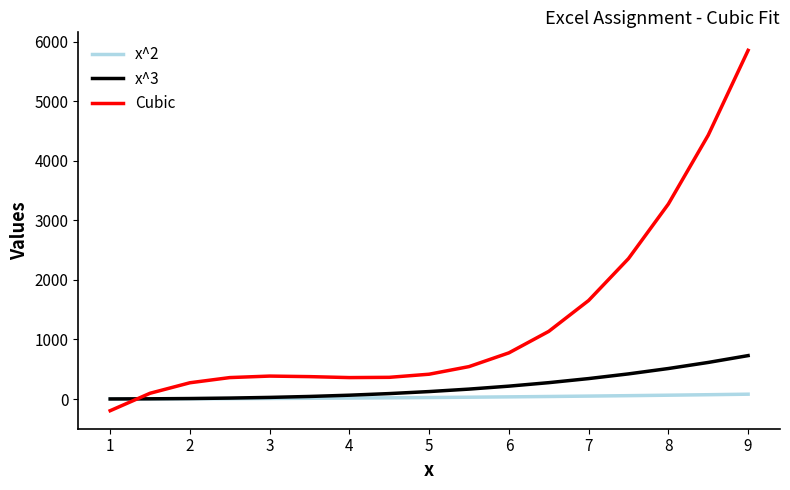

What is the sum of all Cubic values?

22463.6